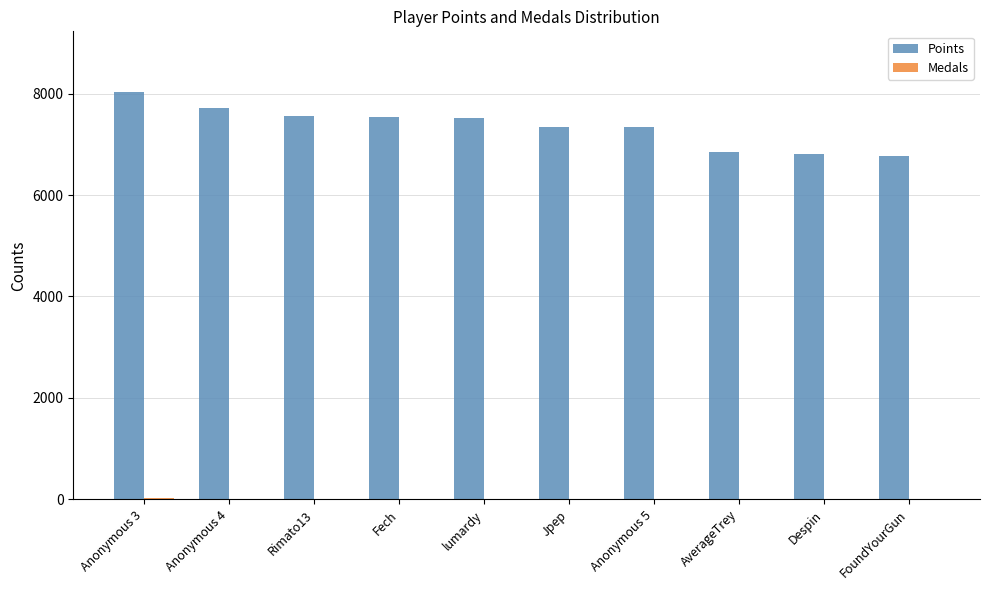

The Points series shows 2065 at Fech. True or false?

False